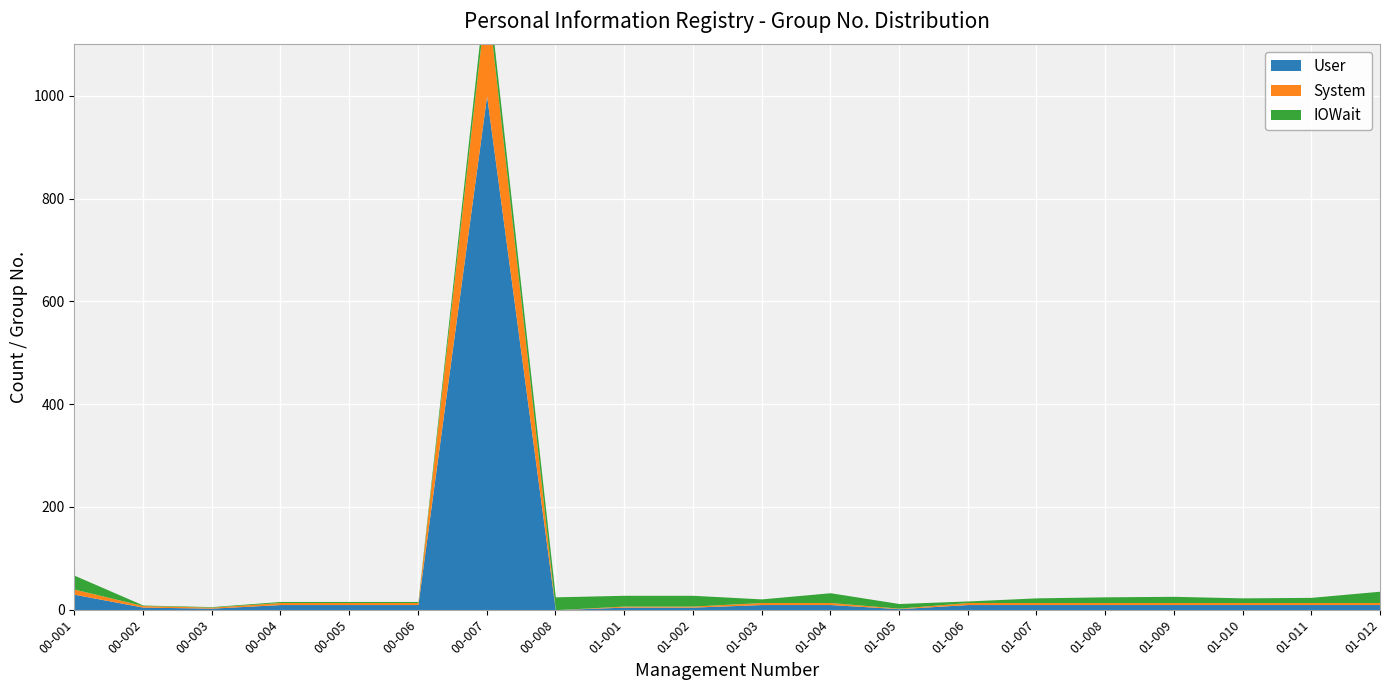

Reading right to left, extract all data points from this chart.

User: 10	10	10	10	10	10	10	2	10	10	5	5	0	1000	10	10	10	3	5	30
System: 4	4	4	4	4	4	4	1	4	4	2	2	0	200	4	4	4	2	3	10
IOWait: 22	10	9	12	11	9	3	9	19	7	21	21	25	31	2	2	2	1	1	27